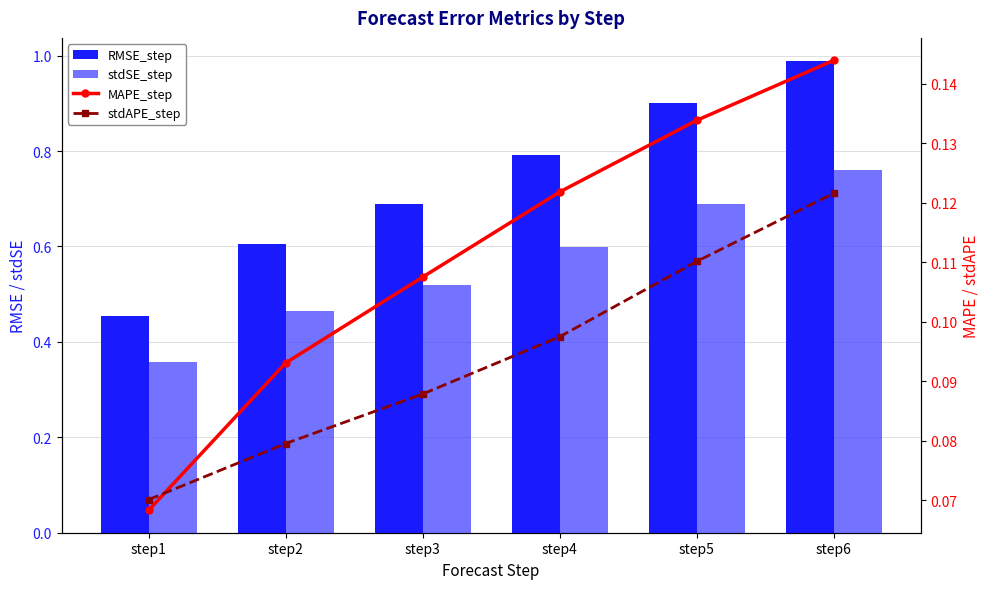

At step5, list the series in order from largest to smallest.

RMSE_step, stdSE_step, MAPE_step, stdAPE_step